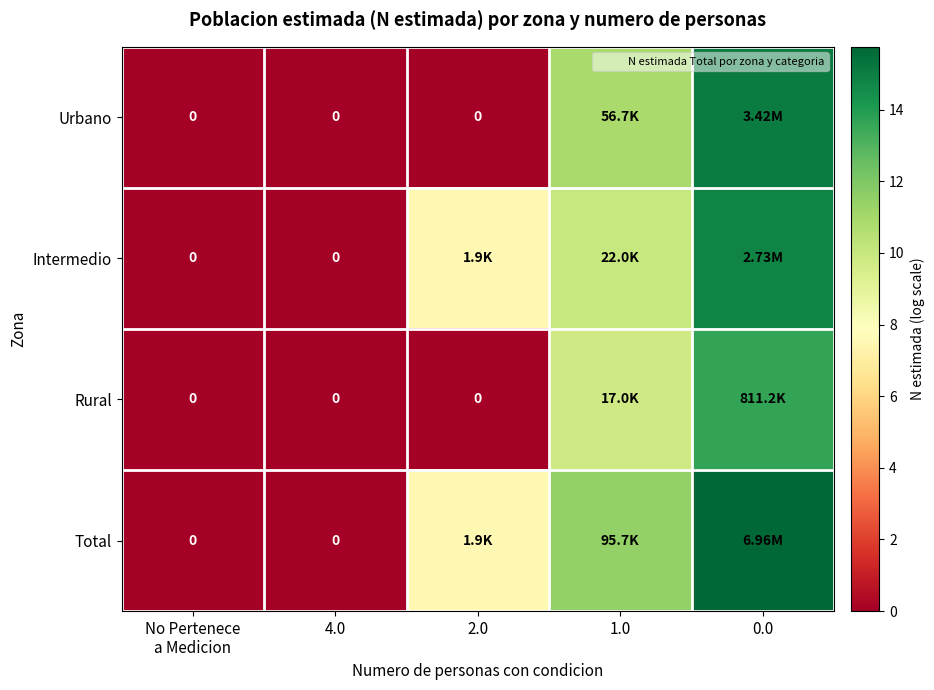

The value of Total at 1.0 is 17.2. True or false?

False